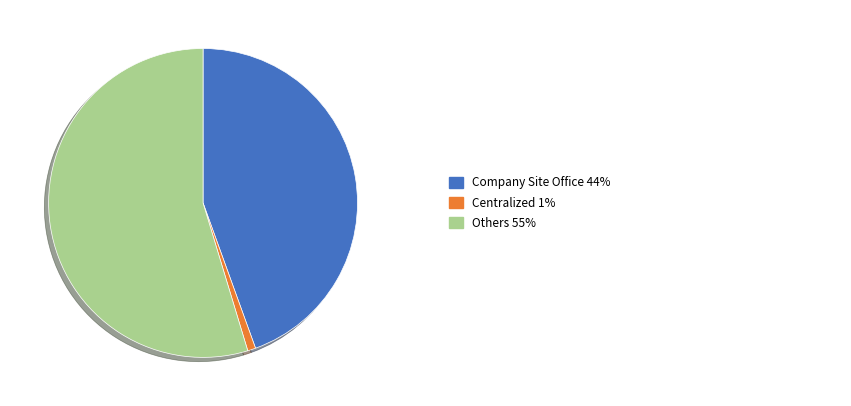

Is there a majority slice in this chart?

Yes